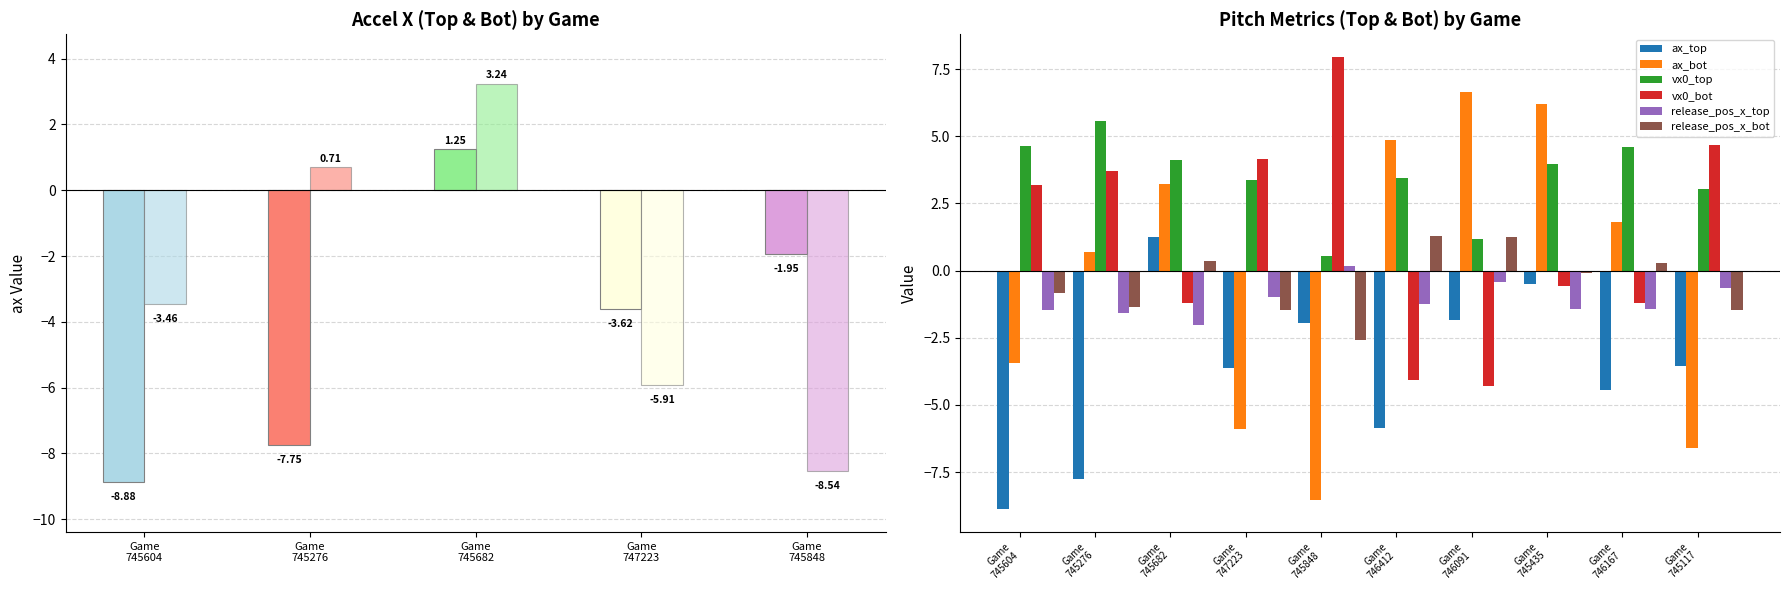

Reading right to left, extract all data points from this chart.

ax_top: -3.6	-4.4	-0.5	-1.8	-5.8	-1.9	-3.6	1.2	-7.8	-8.9
ax_bot: -6.6	1.8	6.2	6.6	4.8	-8.5	-5.9	3.2	0.7	-3.5
vx0_top: 3.0	4.6	4.0	1.2	3.4	0.6	3.4	4.1	5.6	4.7
vx0_bot: 4.7	-1.2	-0.6	-4.3	-4.1	8.0	4.2	-1.2	3.7	3.2
release_pos_x_top: -0.7	-1.4	-1.4	-0.4	-1.2	0.2	-1.0	-2.0	-1.6	-1.5
release_pos_x_bot: -1.5	0.3	-0.1	1.3	1.3	-2.6	-1.5	0.4	-1.3	-0.8